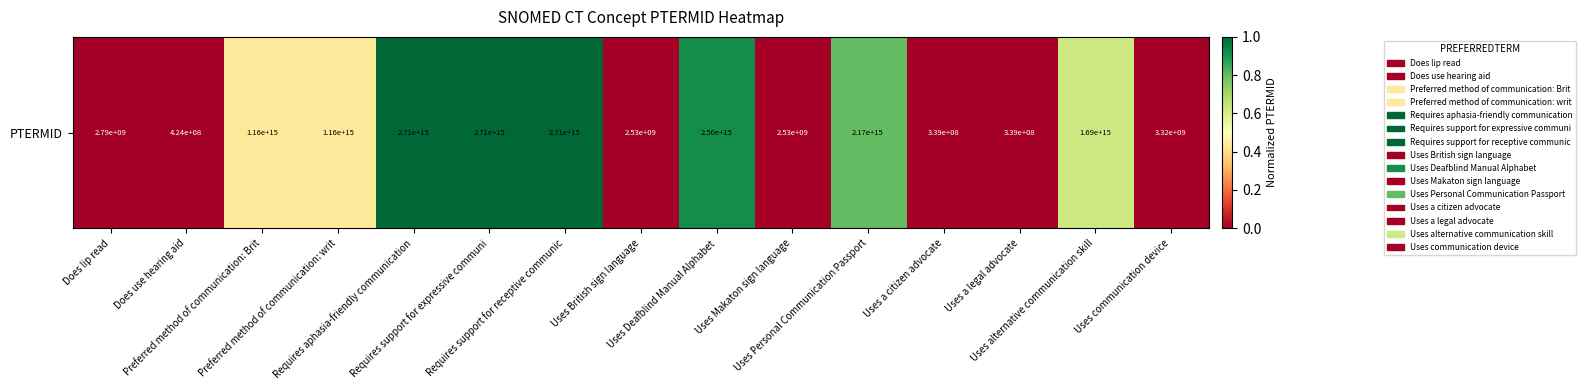

How many values exceed 0?

14